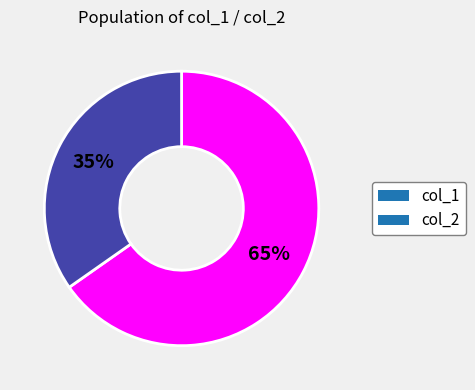

To the nearest percent, what is the average slice percentage?

50%